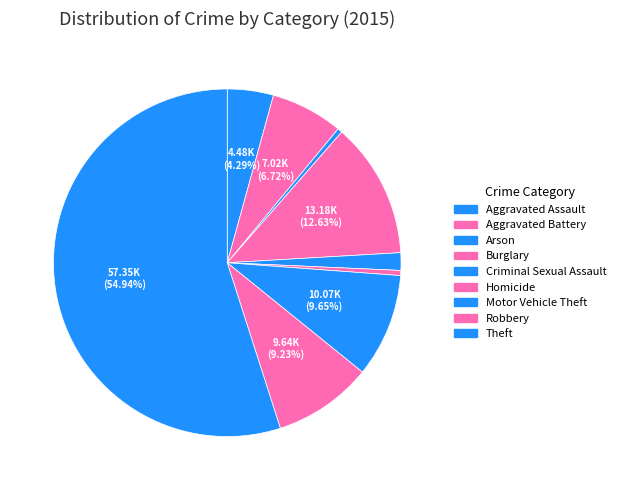

What is the smallest slice in the pie chart?

Arson